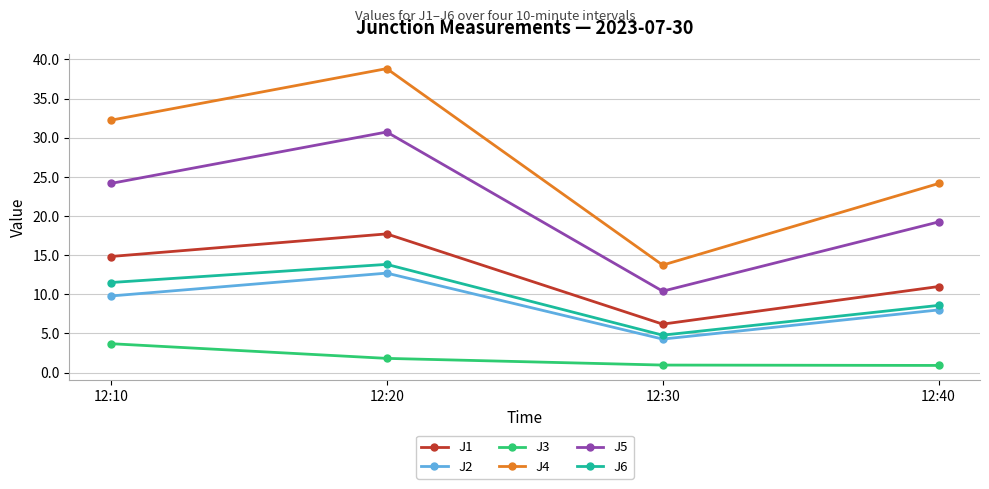

Is it true that J4 equals 49.4 at 12:10?

False